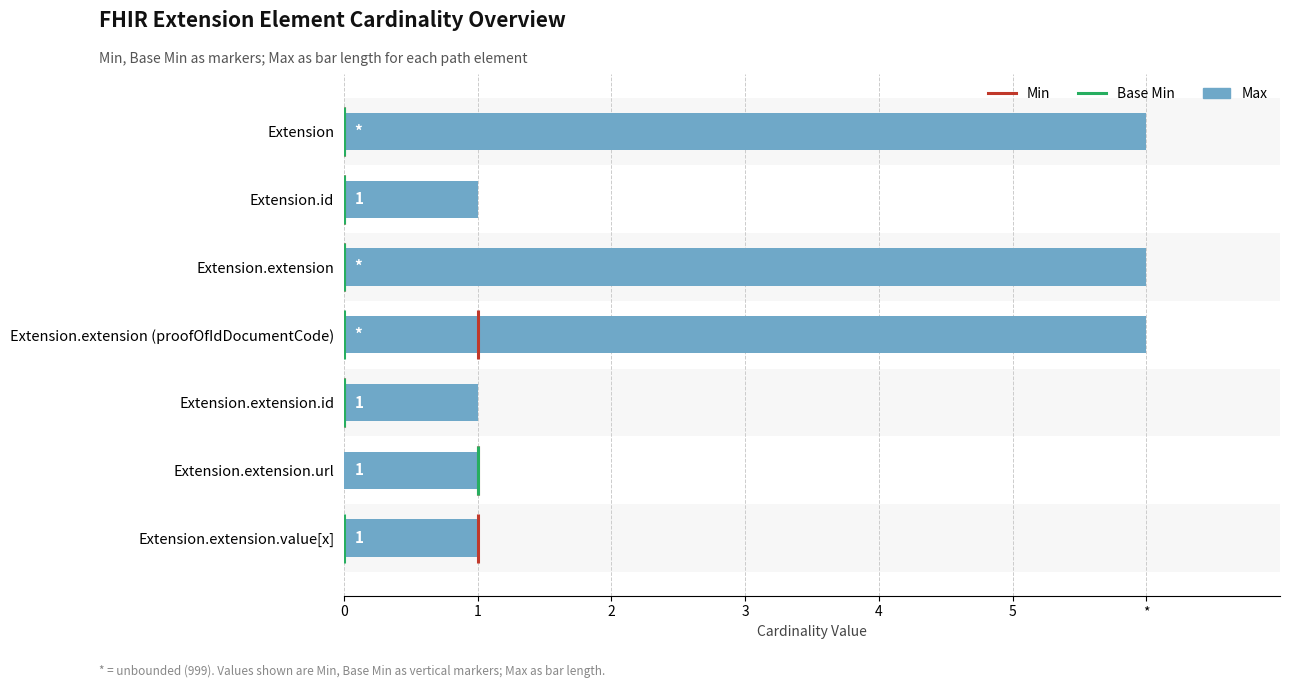

What is the label of the 6th bar from the right?

Extension.id